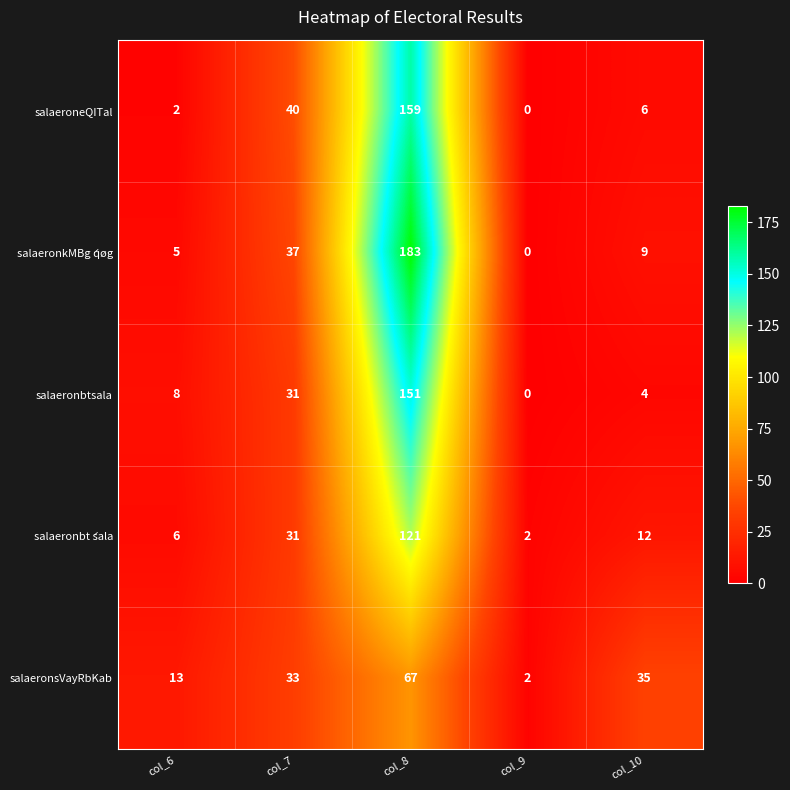

Reading left to right, transcribe all the data shown in this chart.

salaeroneQITal: 2	40	159	0	6
salaeronkMBg ́qøg: 5	37	183	0	9
salaeronbtsala: 8	31	151	0	4
salaeronbt ́sala: 6	31	121	2	12
salaeronsVayRbKab: 13	33	67	2	35